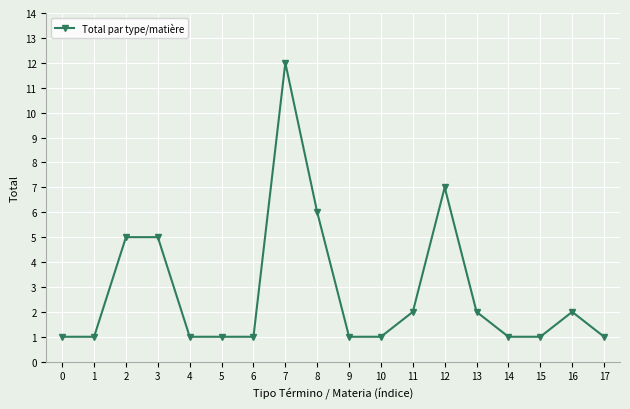

Reading right to left, transcribe all the data shown in this chart.

17=1	16=2	15=1	14=1	13=2	12=7	11=2	10=1	9=1	8=6	7=12	6=1	5=1	4=1	3=5	2=5	1=1	0=1